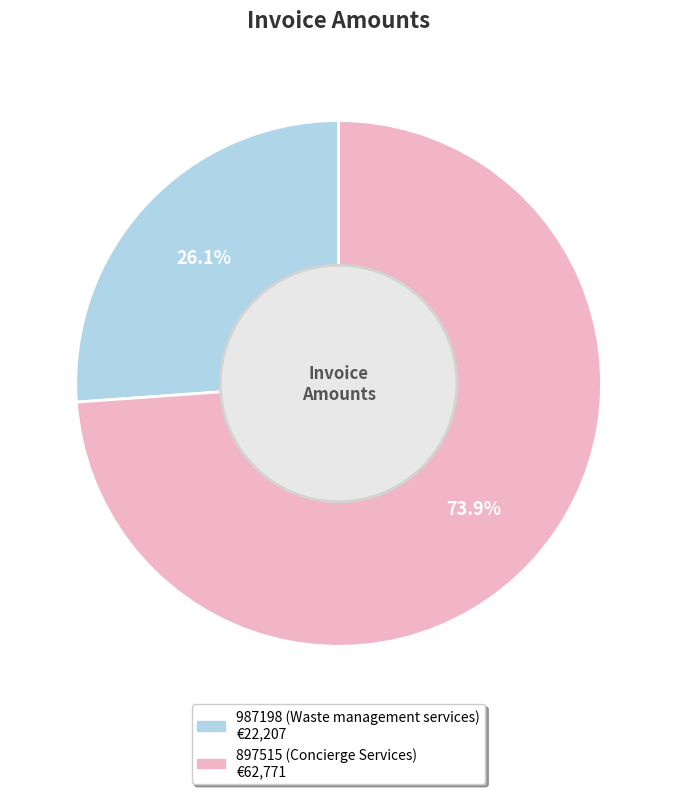

Which slice is the largest?

897515 (Concierge Services)